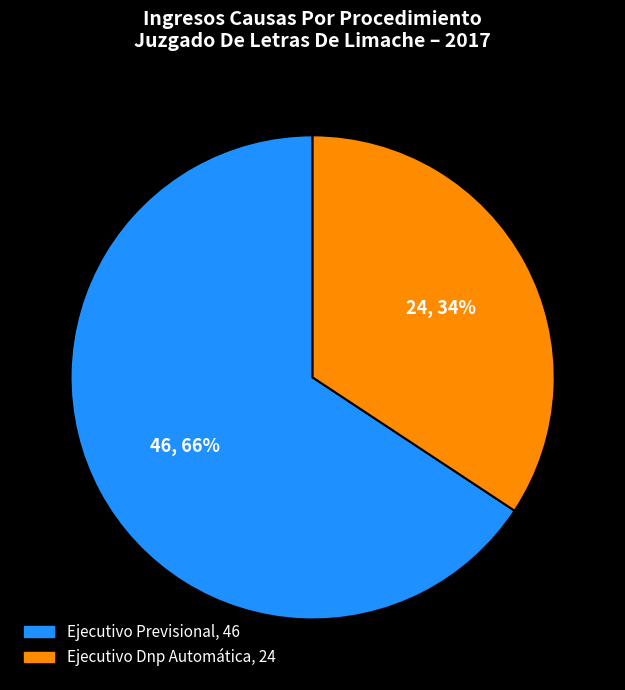

Rank the categories by value from highest to lowest.

Ejecutivo Previsional, Ejecutivo Dnp Automática